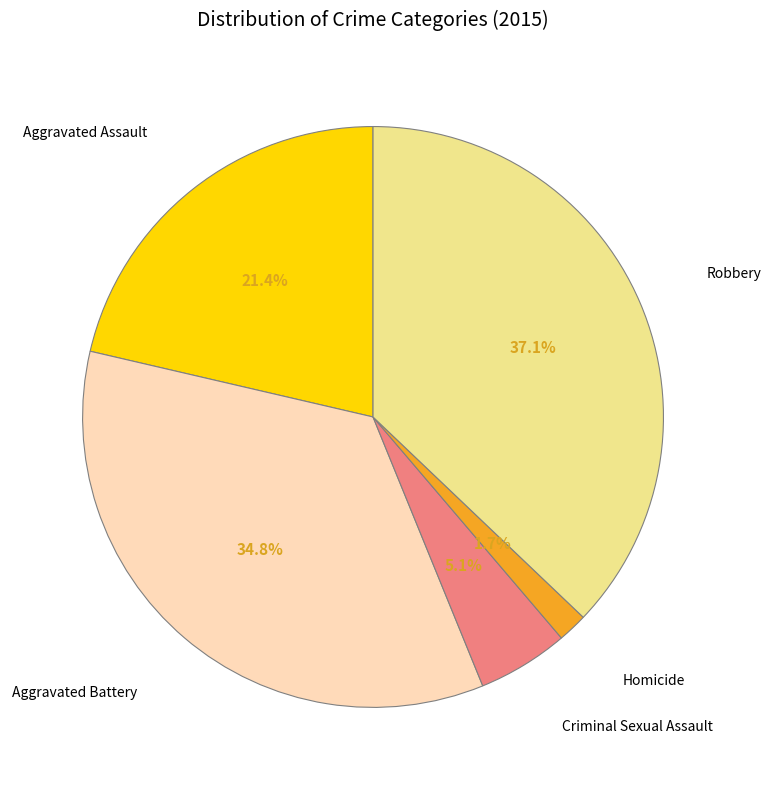

Does any single category account for the majority?

No